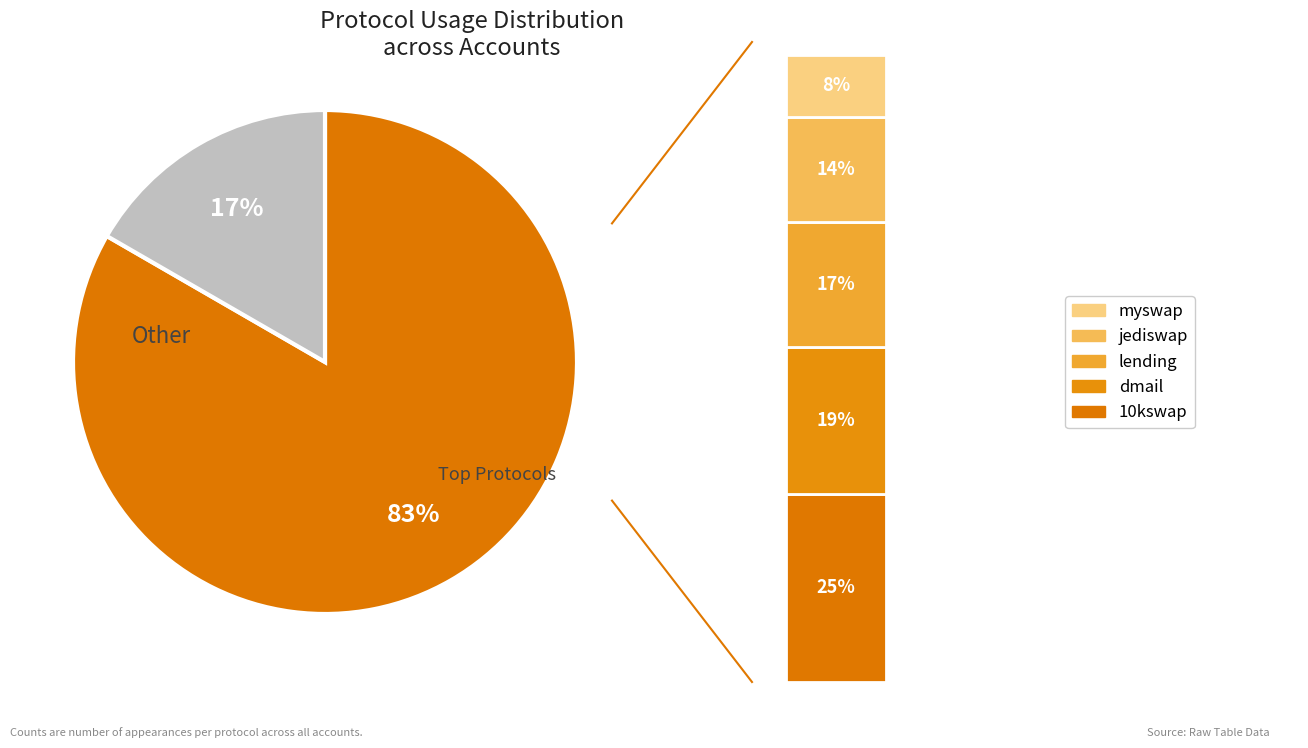

Which slice is the largest?

10kswap